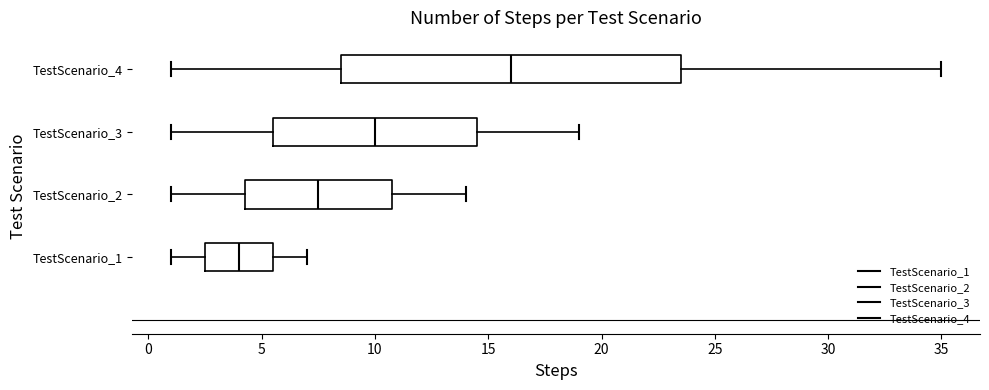

Reading bottom to top, read every box against the x-axis: the position of its median line, the range the box covers, and the ends of its whiskers. The values are not printed on the chart, so give them approximately, as read against the axis.

TestScenario_1: median 4.0, box 2.5 to 5.5, whiskers 1.0 to 7.0
TestScenario_2: median 7.5, box 4.5 to 11.0, whiskers 1.0 to 14.0
TestScenario_3: median 10.0, box 5.5 to 14.5, whiskers 1.0 to 19.0
TestScenario_4: median 16.0, box 8.5 to 23.5, whiskers 1.0 to 35.0